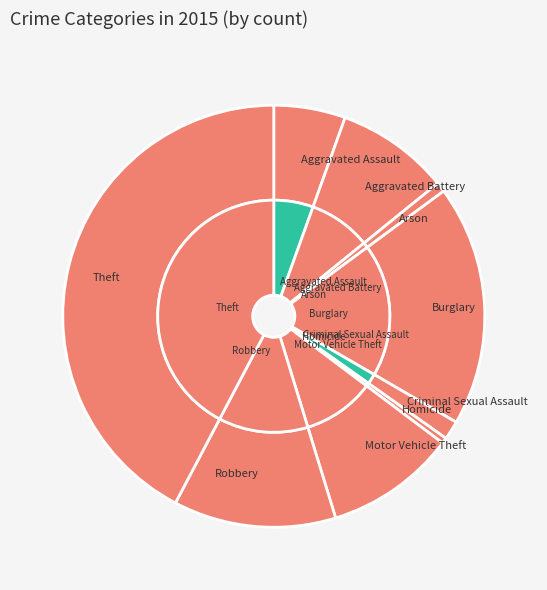

Is there a majority slice in this chart?

No